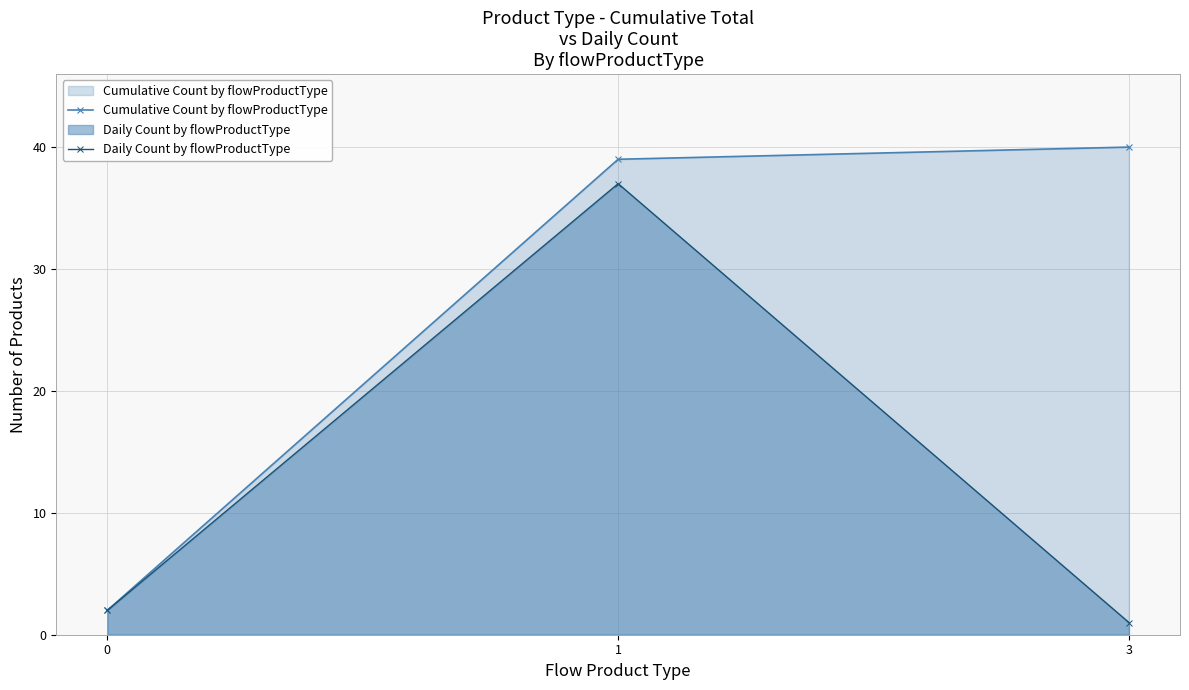

What are all the series names shown in the legend?

Cumulative Count by flowProductType, Daily Count by flowProductType